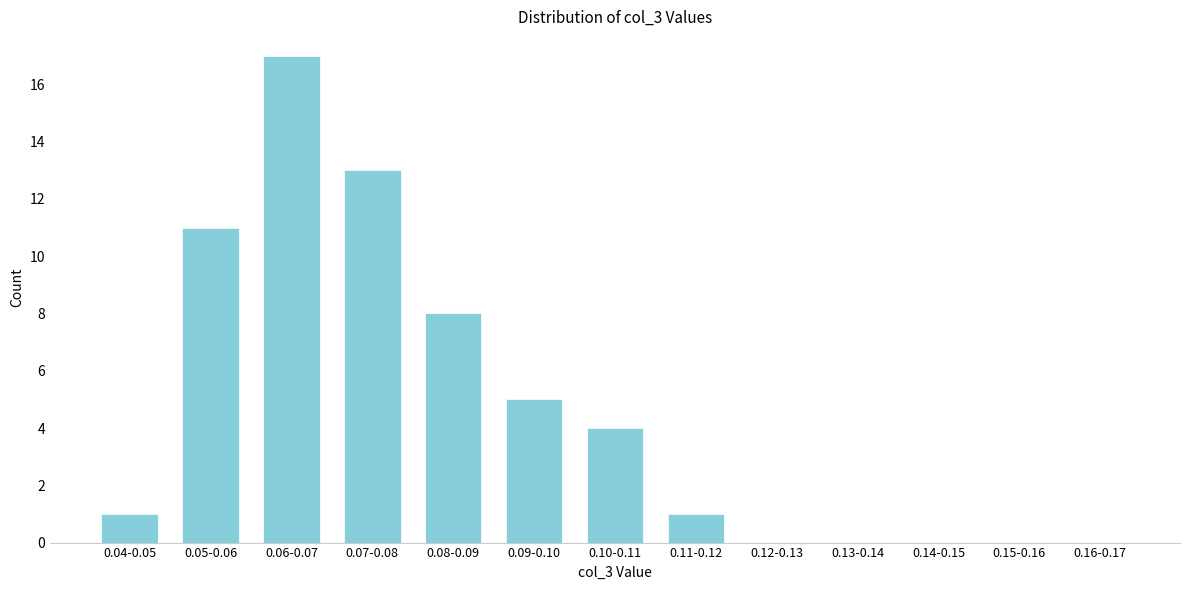

Reading left to right, extract all data points from this chart.

0.04-0.05=1	0.05-0.06=11	0.06-0.07=17	0.07-0.08=13	0.08-0.09=8	0.09-0.10=5	0.10-0.11=4	0.11-0.12=1	0.12-0.13=0	0.13-0.14=0	0.14-0.15=0	0.15-0.16=0	0.16-0.17=0